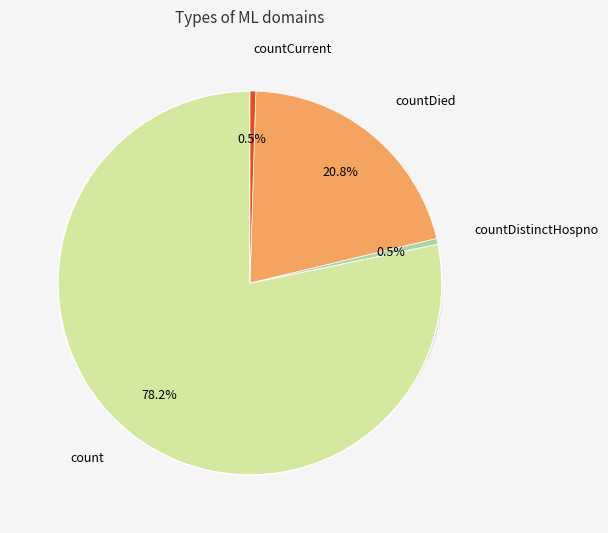

The countDistinctHospno slice represents 10% of the pie. True or false?

False